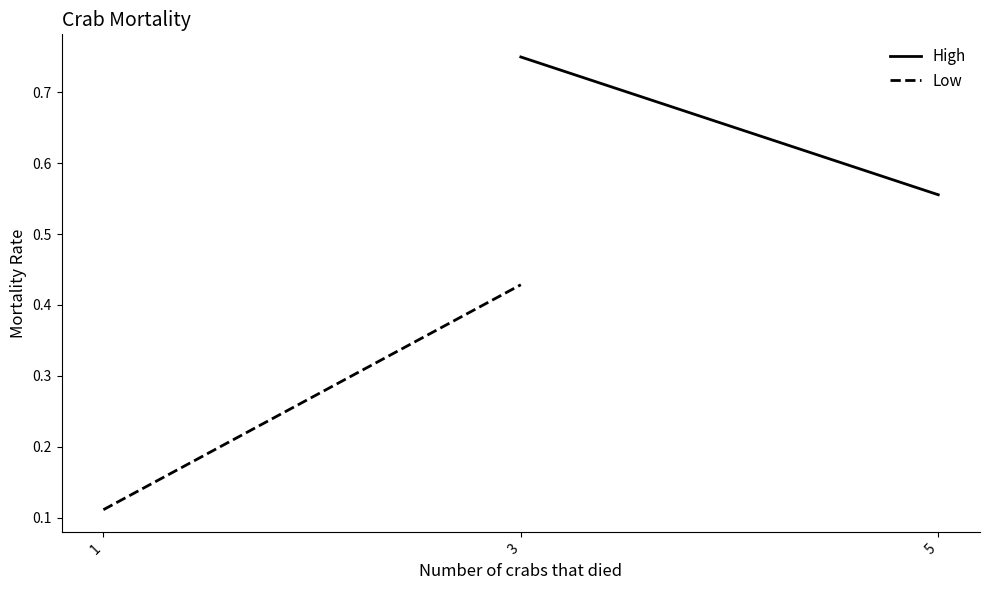

What are all the series names shown in the legend?

High, Low